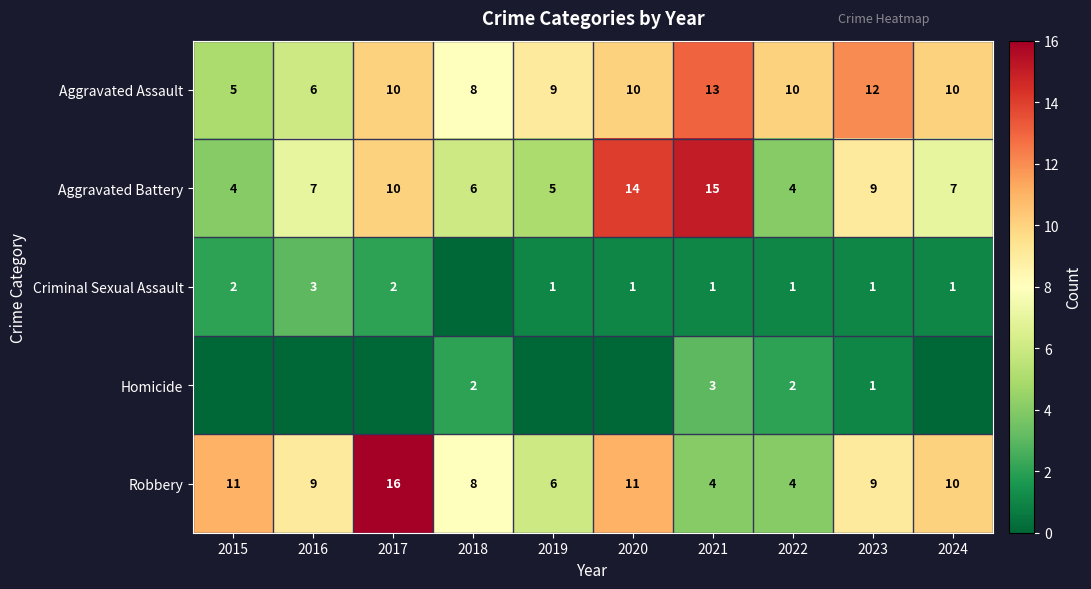

At which label is Robbery closest to 10?

2024